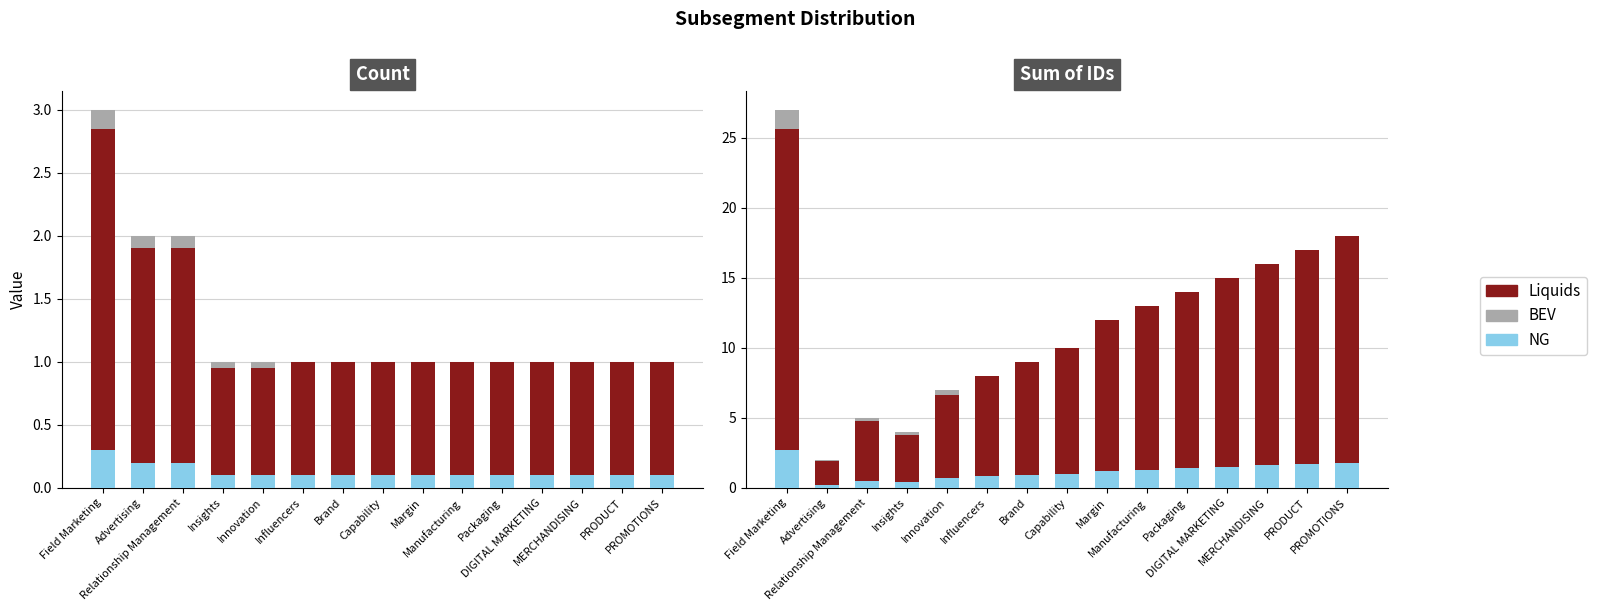

The value of Accent (NG) at Insights is 0.7. True or false?

False